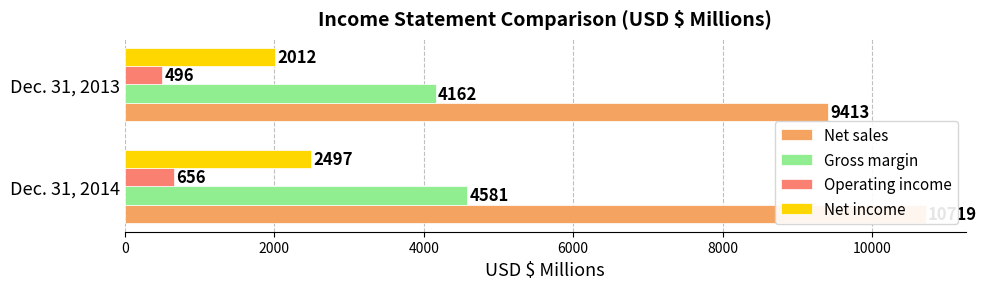

Does the chart contain any negative values?

No